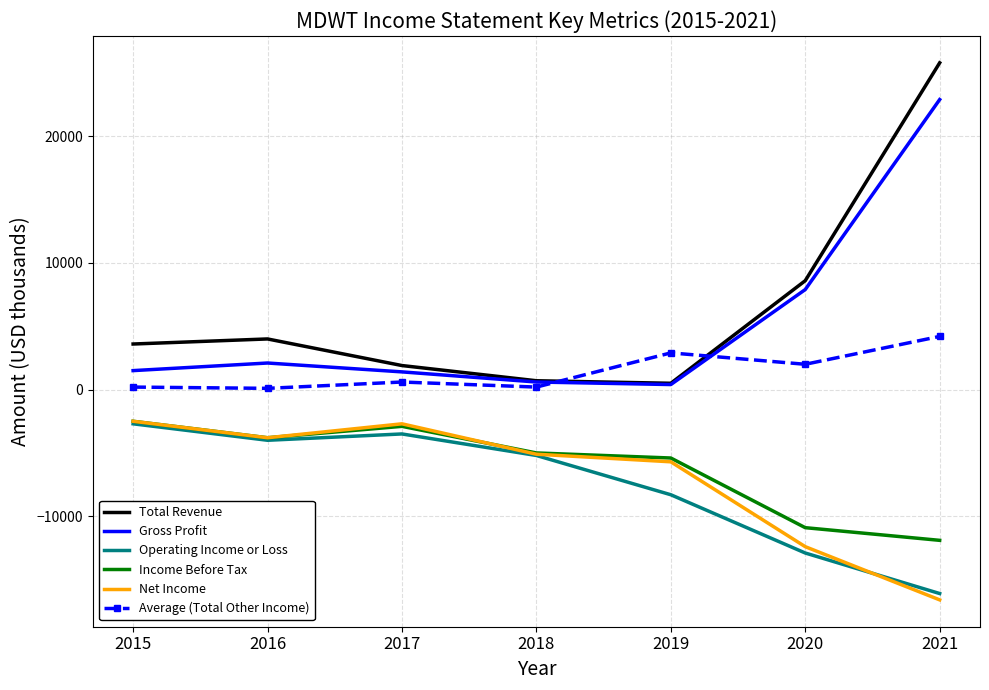

Which series changed the most between 2020 and 2021?

Total Revenue